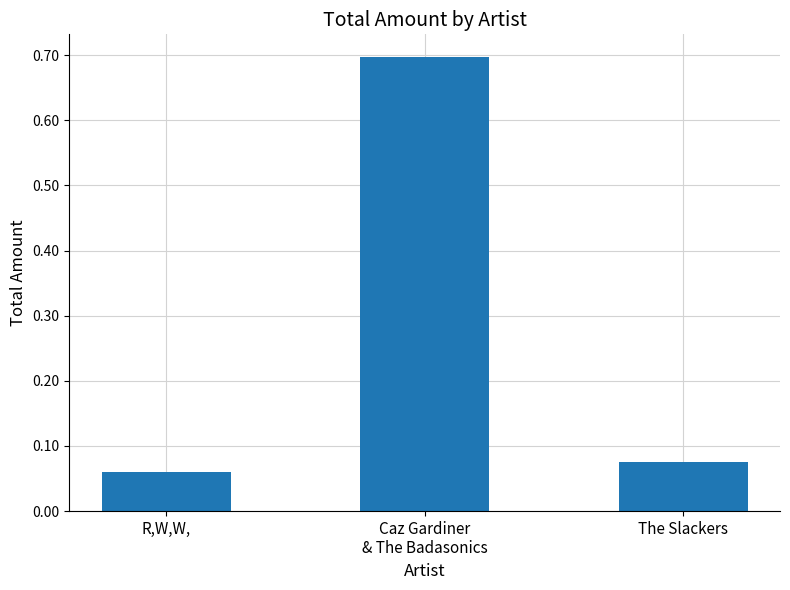

Which category has the lowest value across all series?

R,W,W,